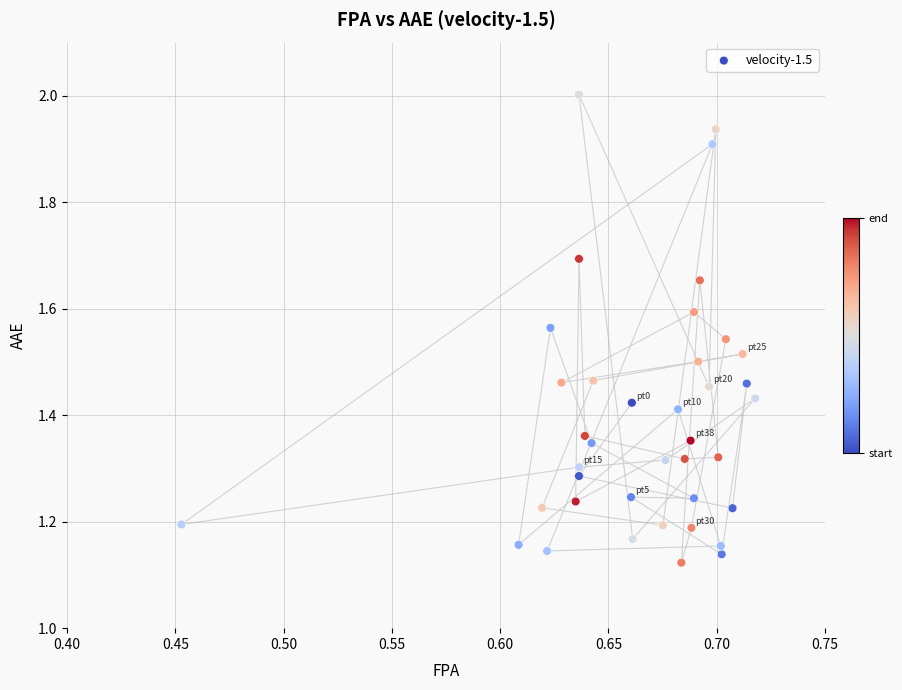

What is the range of Y values (max minus min)?

0.9